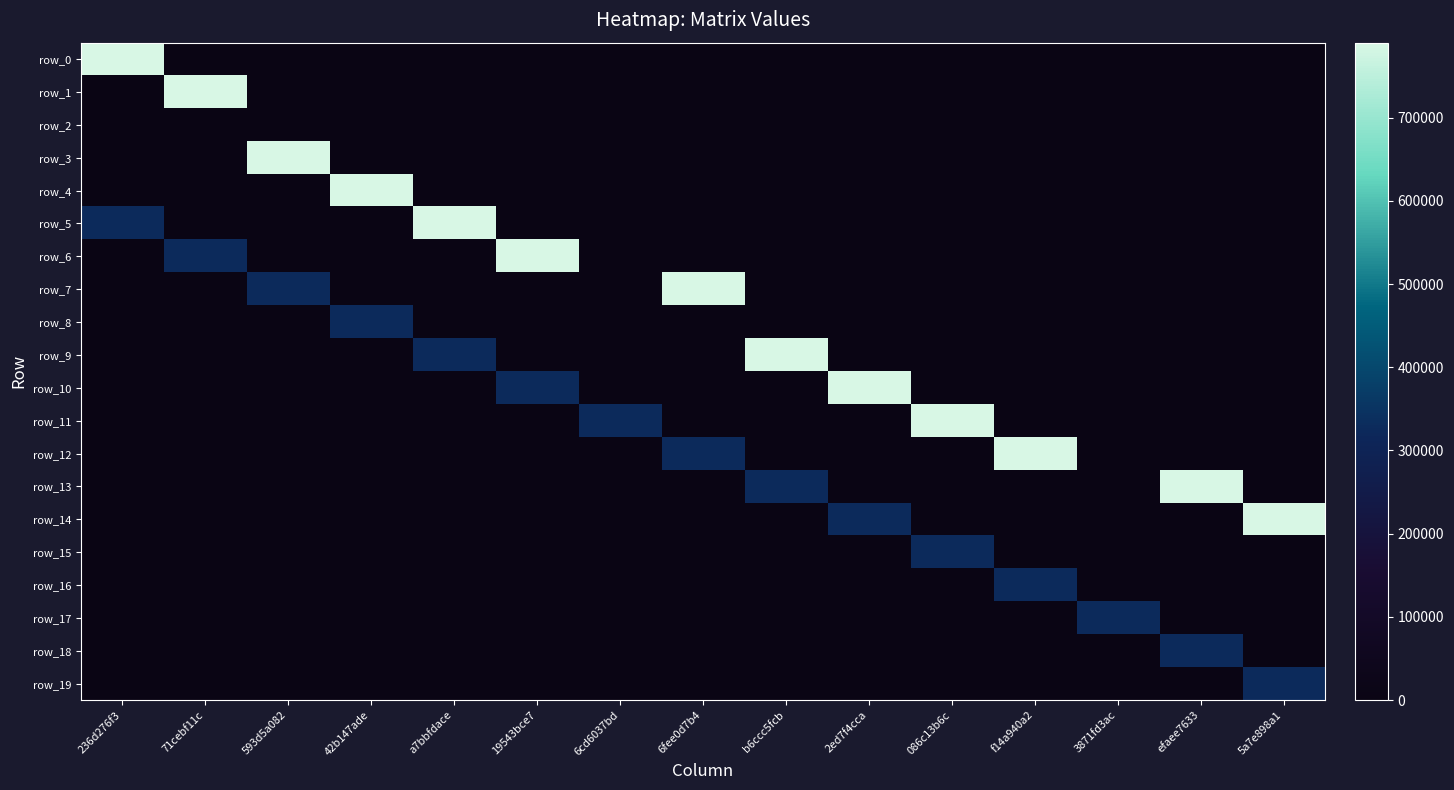

Is the value of row_15 at 236d276f3 greater than the value of row_2 at 086c13b6c?

No